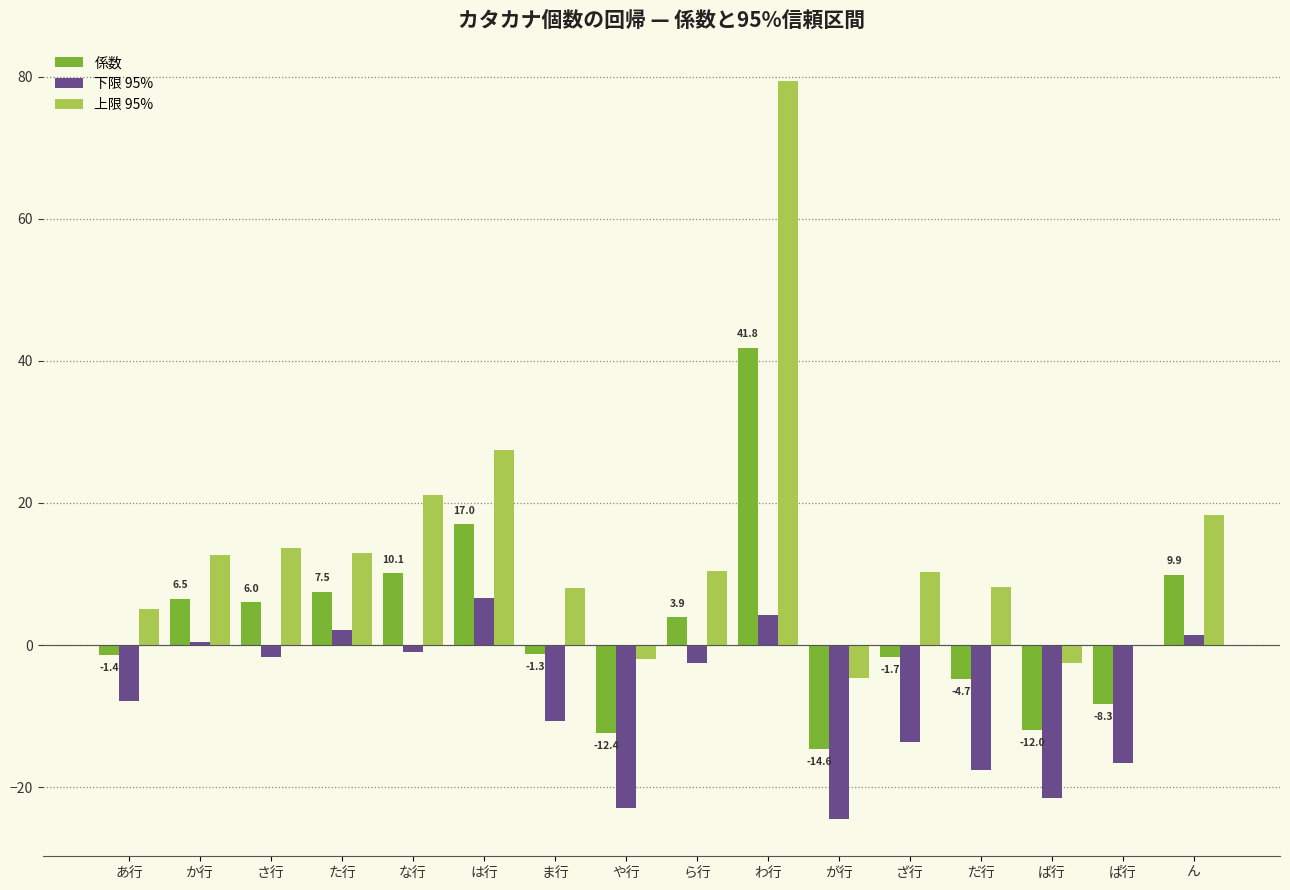

Is it true that 上限 95% equals 13.7 at さ行?

True